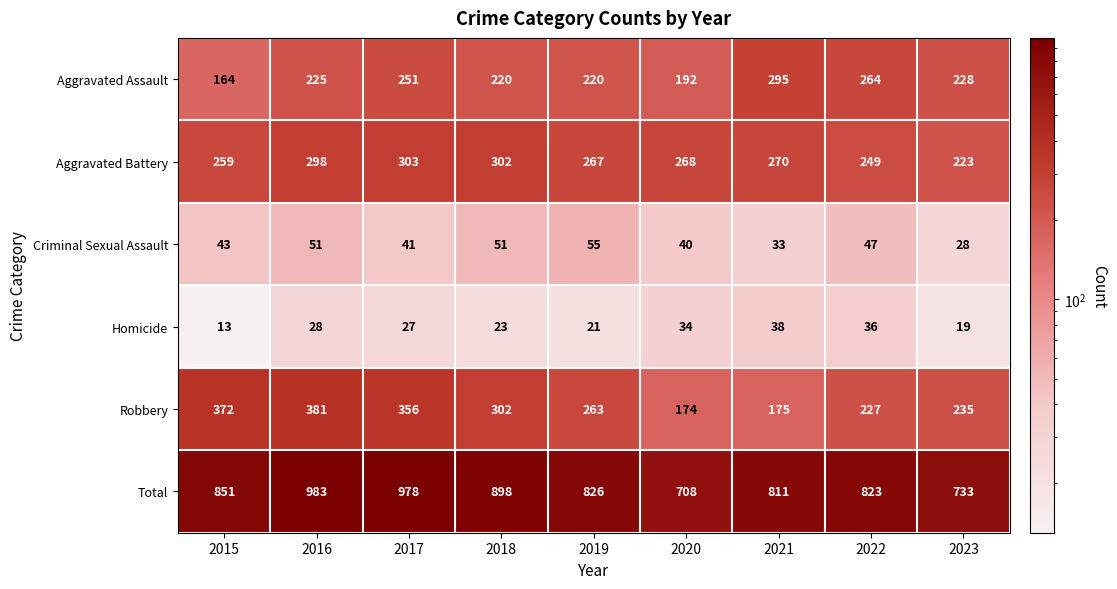

Which series has the widest spread of values?

Total